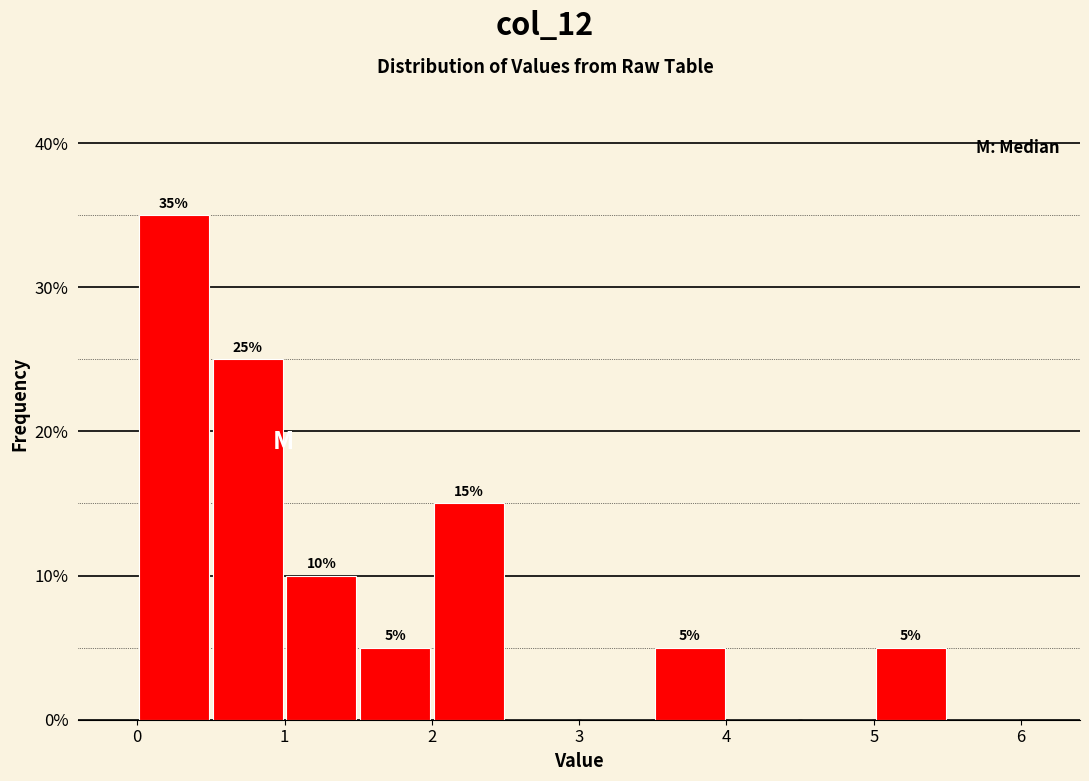

Which range on the x-axis has the tallest bar?

0.0 to 0.5